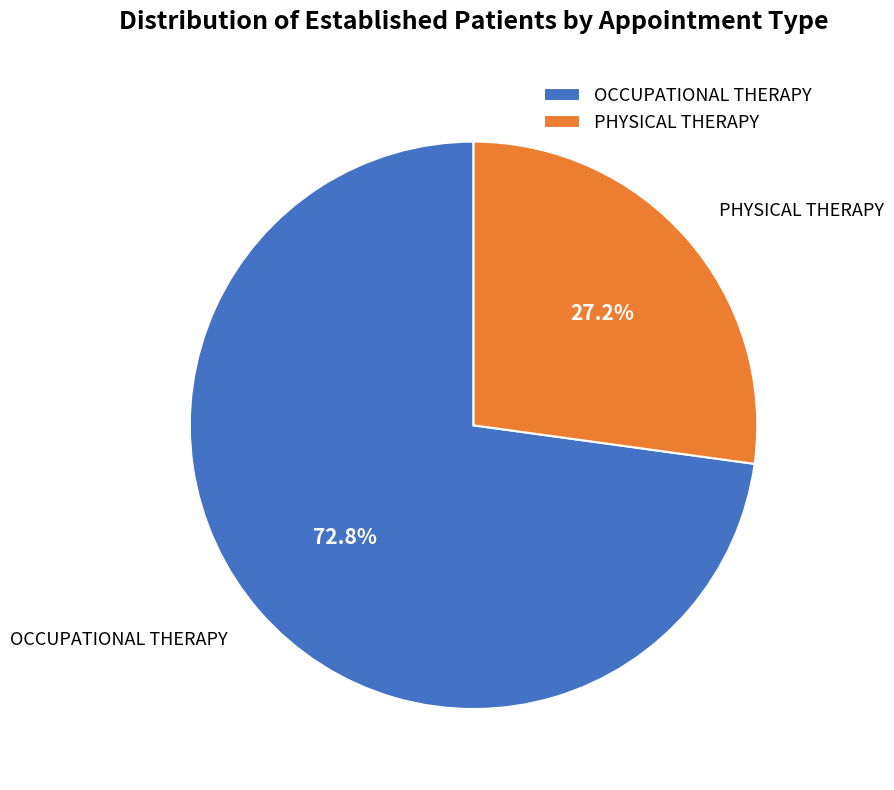

Is there a majority slice in this chart?

Yes